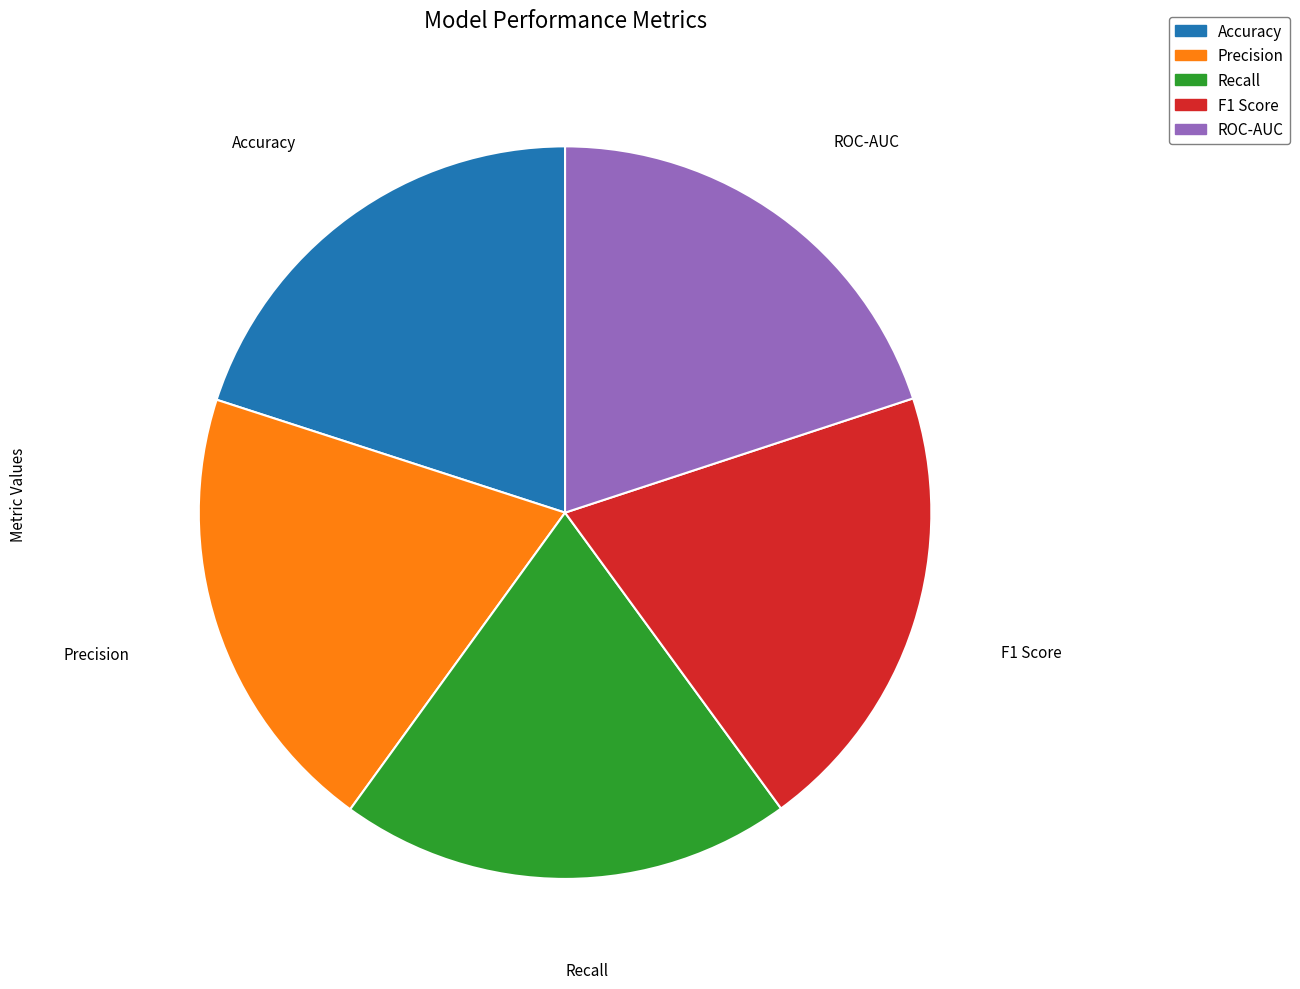

How many slices are in this pie chart?

5